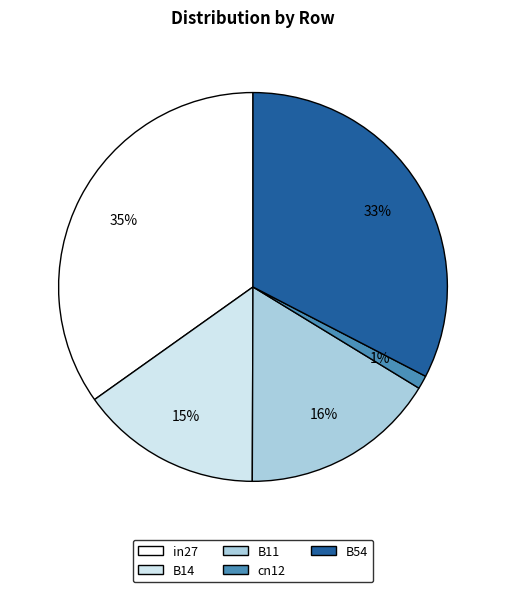

What is the largest slice in the pie chart?

in27